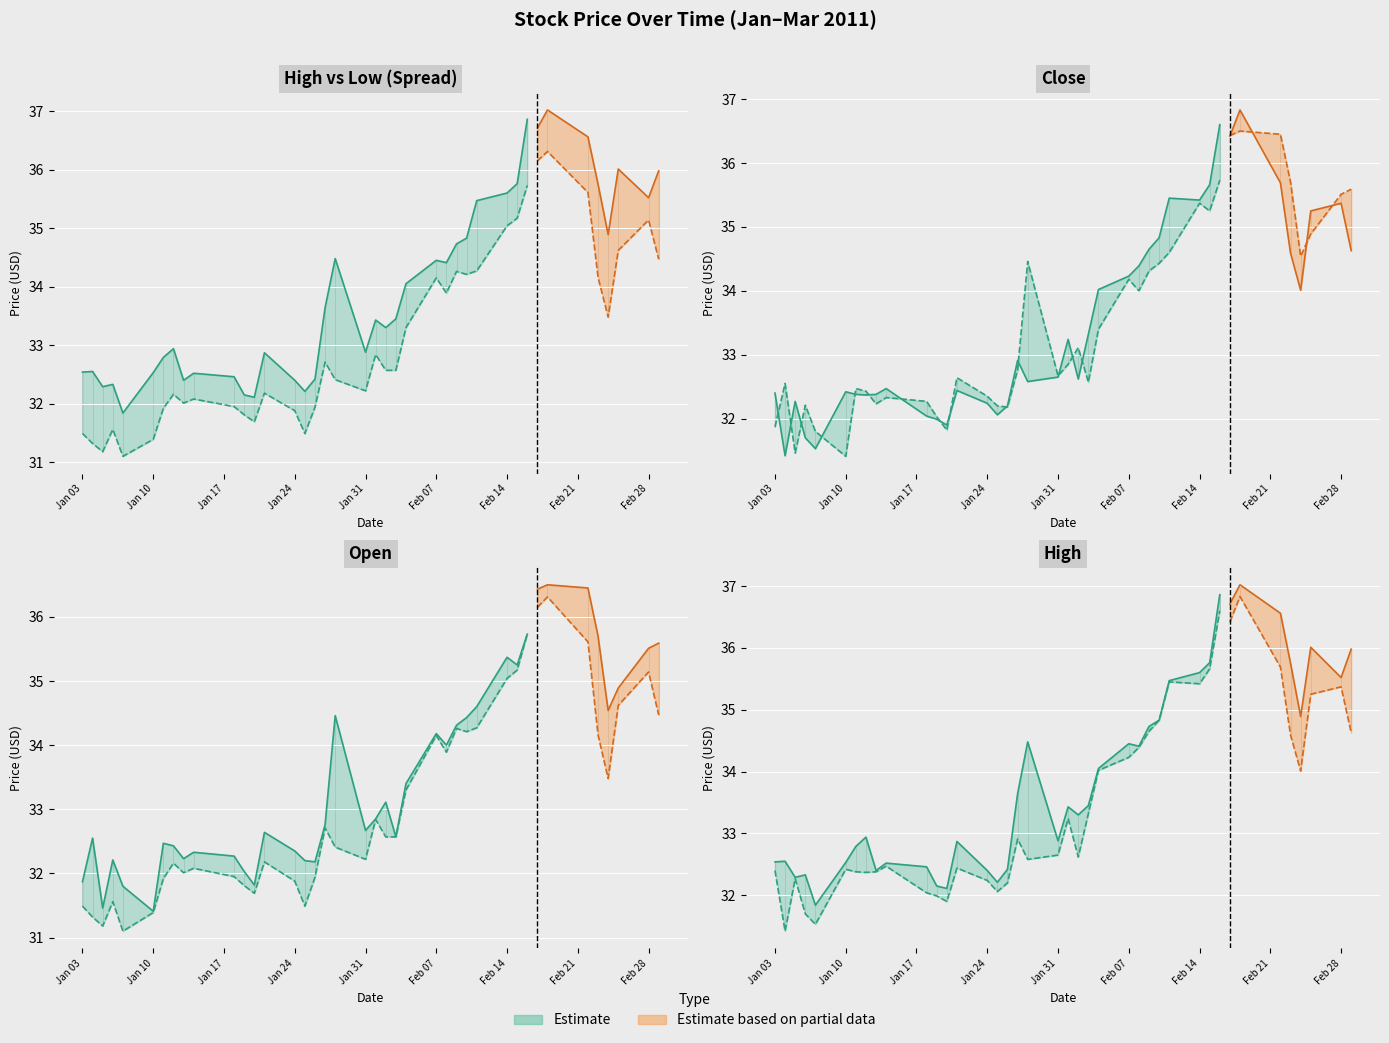

Where does the Close series first go above 32?

Jan 03